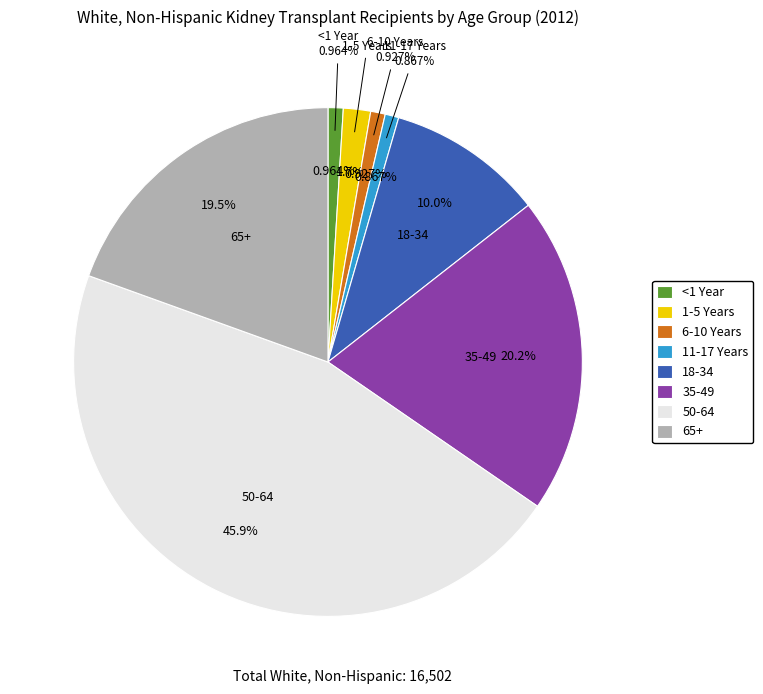

To the nearest percent, what portion does 6-10 Years represent?

1%